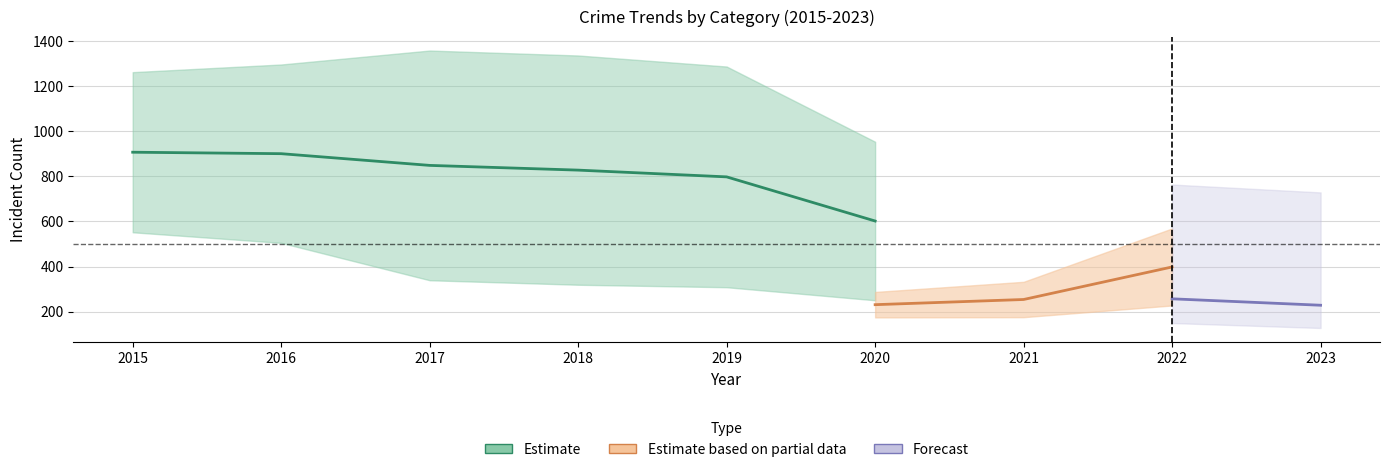

True or false: Burglary has a value of 114 at 2019.

False